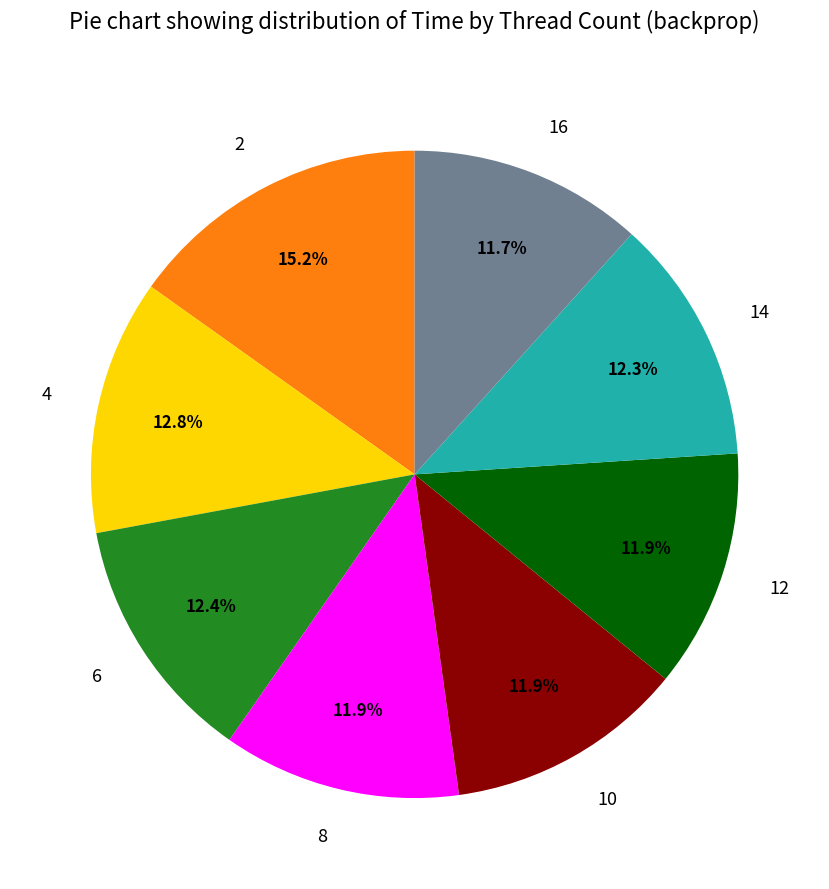

Is the sum of 12 and 10 greater than half?

No